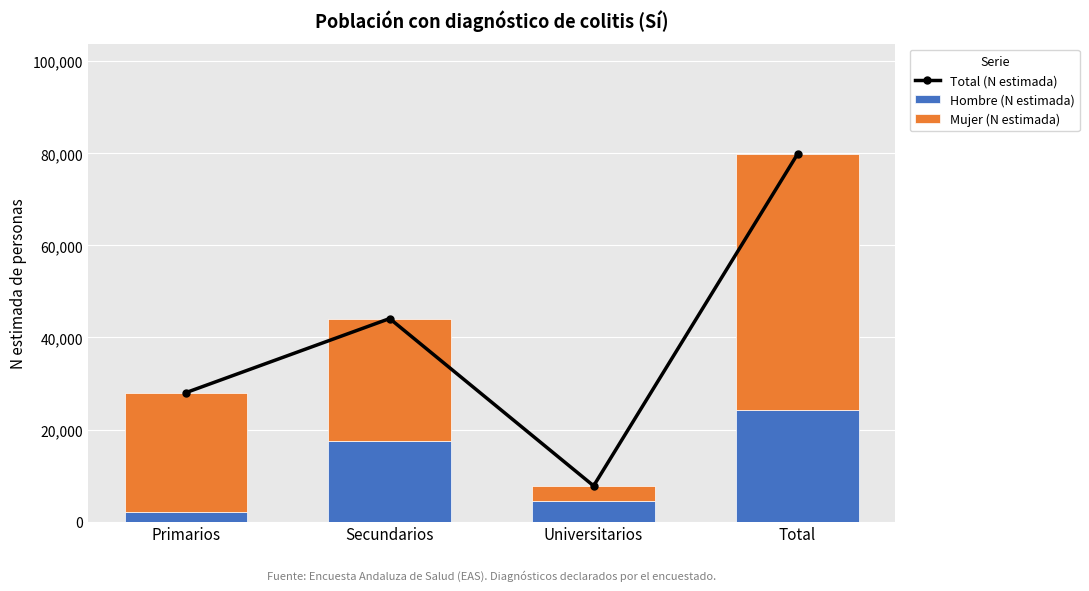

List the series in order of their peak value, highest first.

Total (N estimada), Mujer (N estimada), Hombre (N estimada)